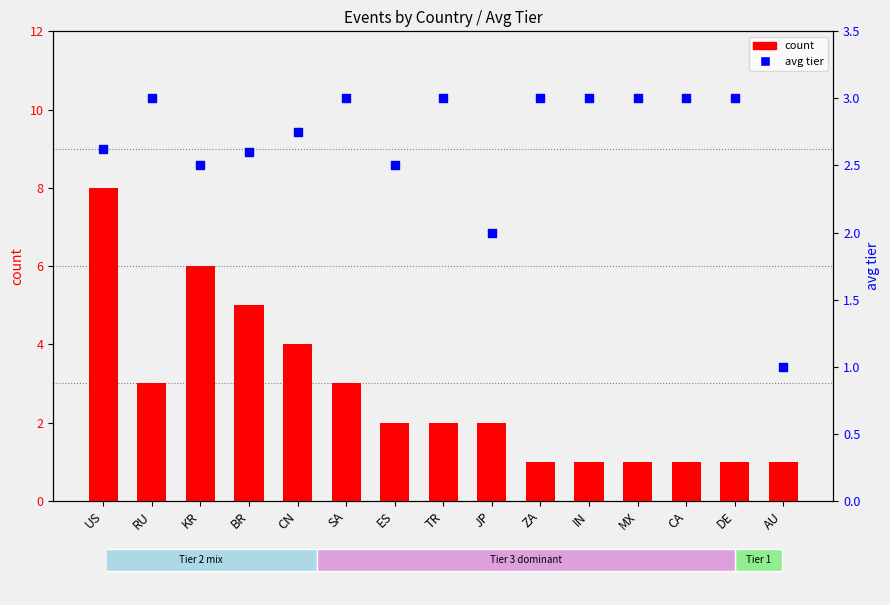

What are all the series names shown in the legend?

count, avg tier